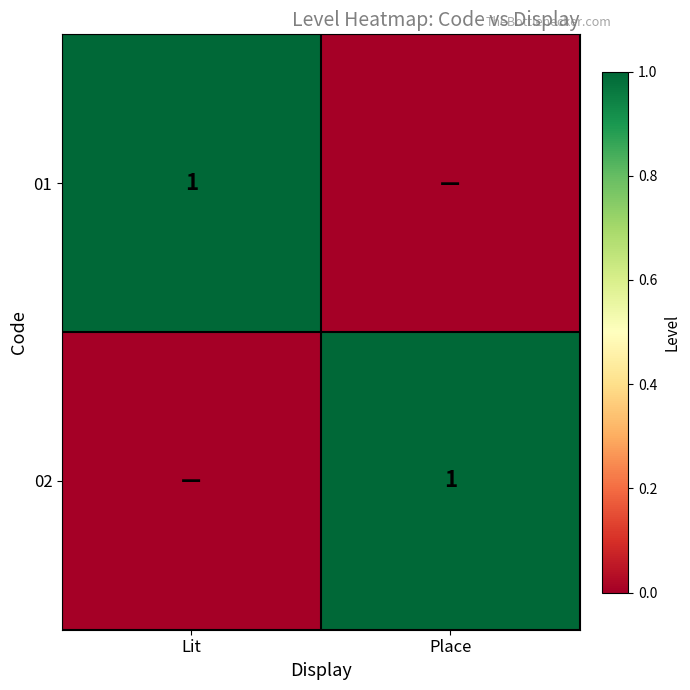

The value of 01 at Lit is 1. True or false?

True